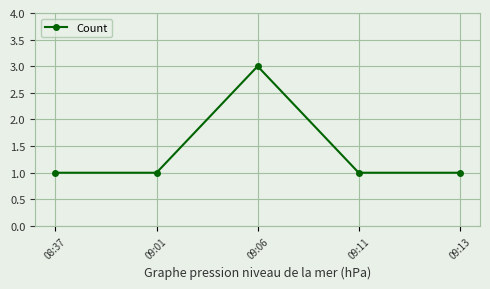

Count the values in the range 1 to 2.

4